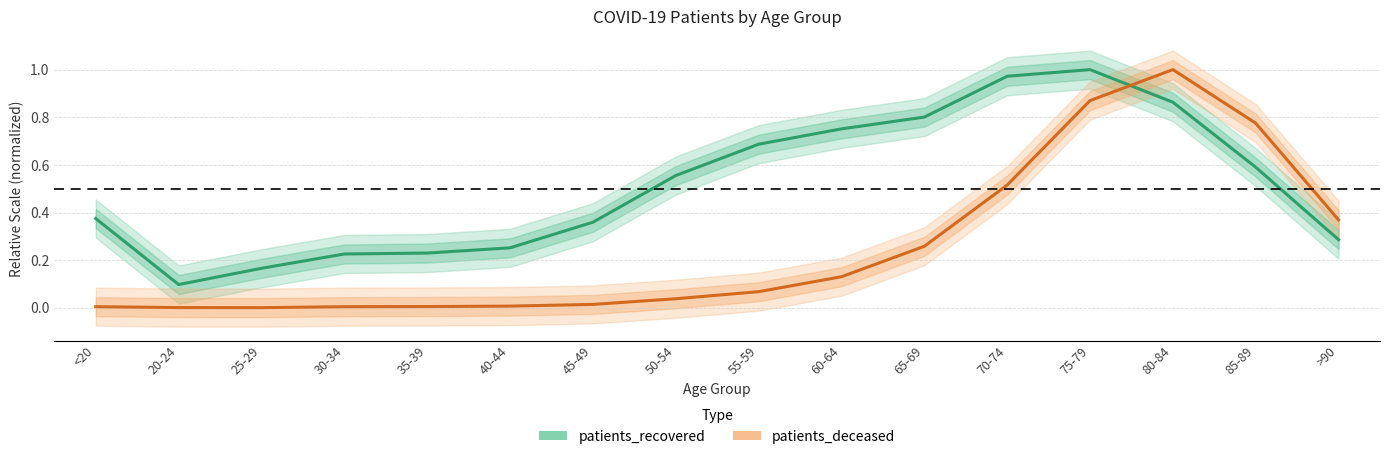

What is the total value across all series at 75-79?

1.9